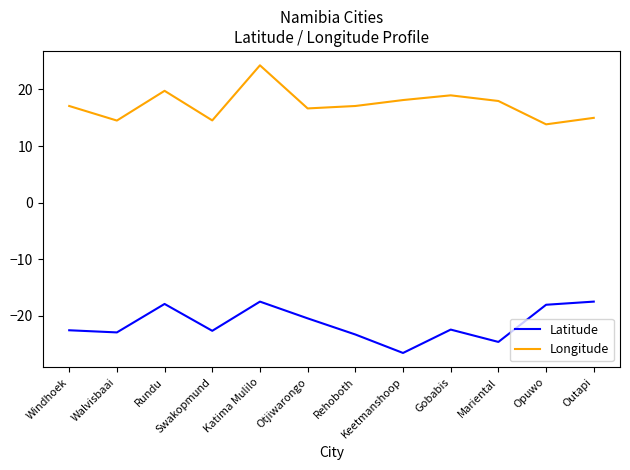

How many series are shown in this chart?

2